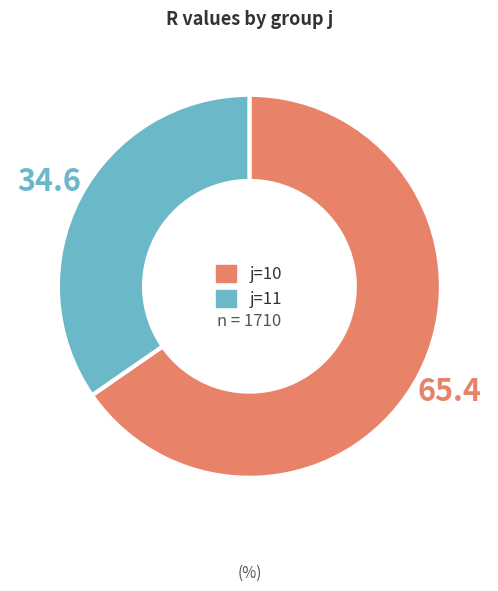

Does any single category account for the majority?

Yes